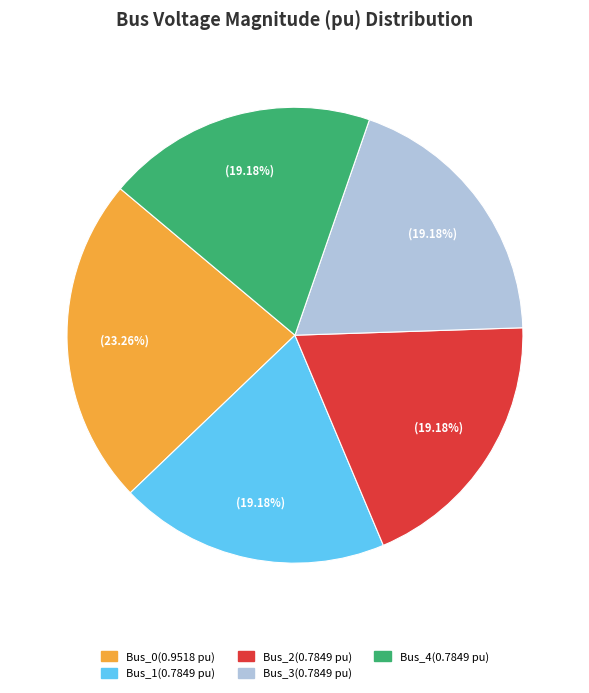

Which has a higher value, Bus_2(0.7849 pu) or Bus_0(0.9518 pu)?

Bus_0(0.9518 pu)